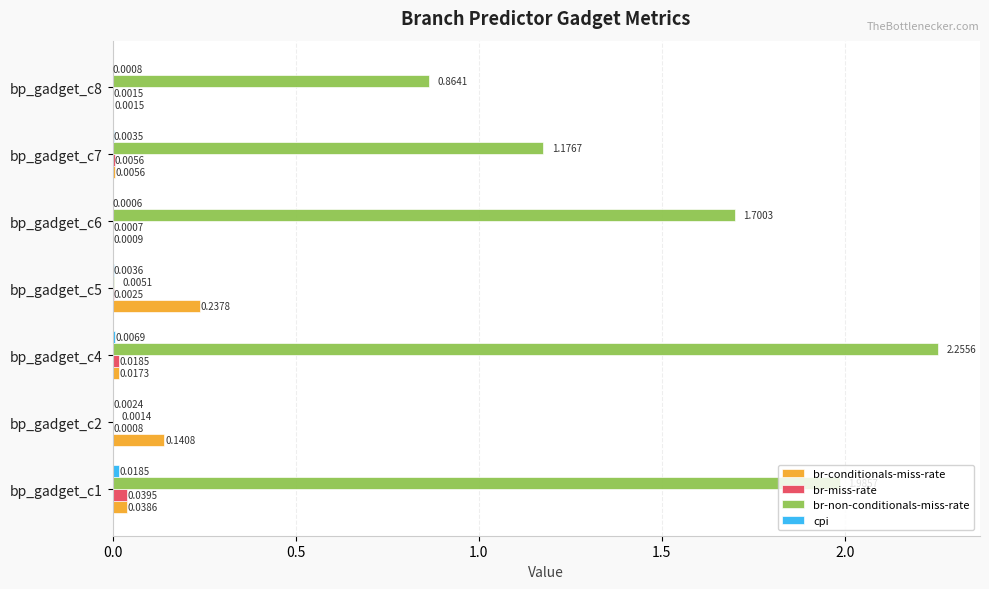

At which category is the sum across all series the highest?

bp_gadget_c4